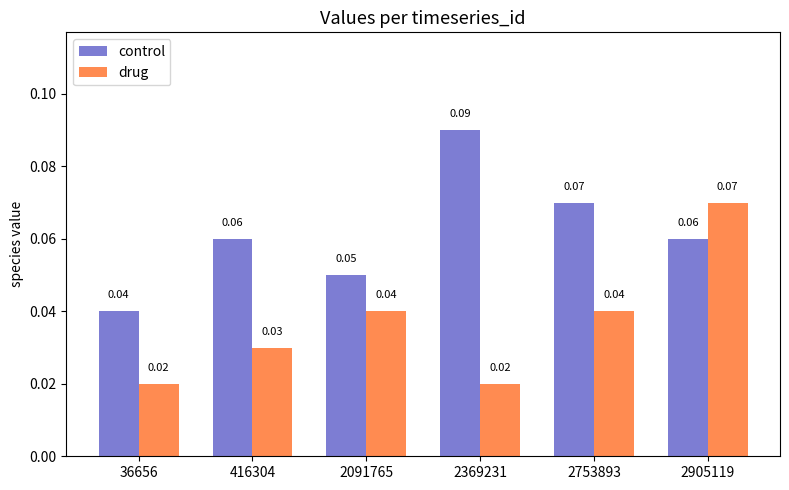

Rank the series by their maximum value, from lowest to highest.

drug, control